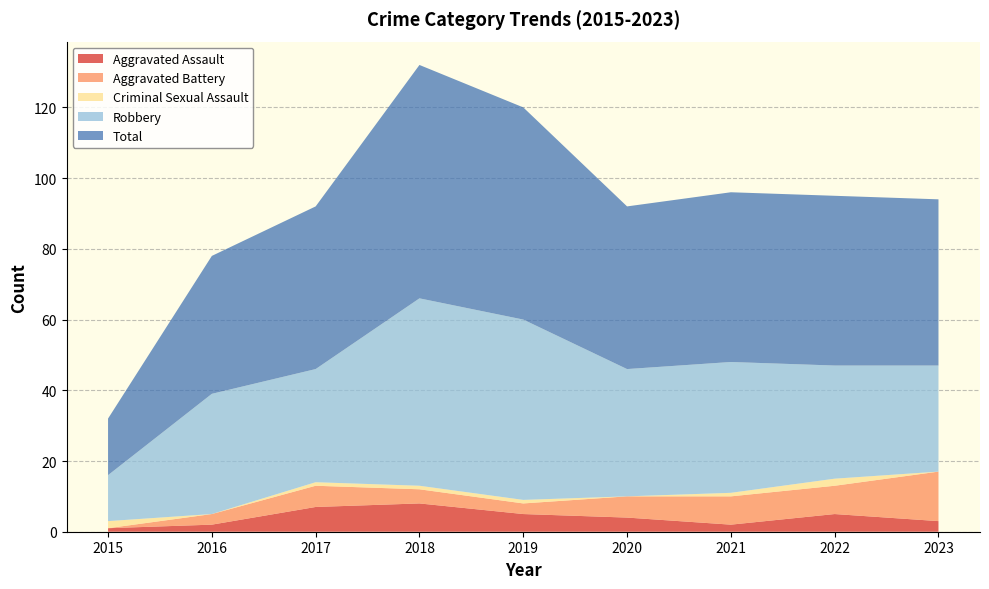

Reading right to left, what are all the values shown in this chart?

Aggravated Assault: 2023=3	2022=5	2021=2	2020=4	2019=5	2018=8	2017=7	2016=2	2015=1
Aggravated Battery: 2023=14	2022=8	2021=8	2020=6	2019=3	2018=4	2017=6	2016=3	2015=0
Criminal Sexual Assault: 2023=0	2022=2	2021=1	2020=0	2019=1	2018=1	2017=1	2016=0	2015=2
Robbery: 2023=30	2022=32	2021=37	2020=36	2019=51	2018=53	2017=32	2016=34	2015=13
Total: 2023=47	2022=48	2021=48	2020=46	2019=60	2018=66	2017=46	2016=39	2015=16